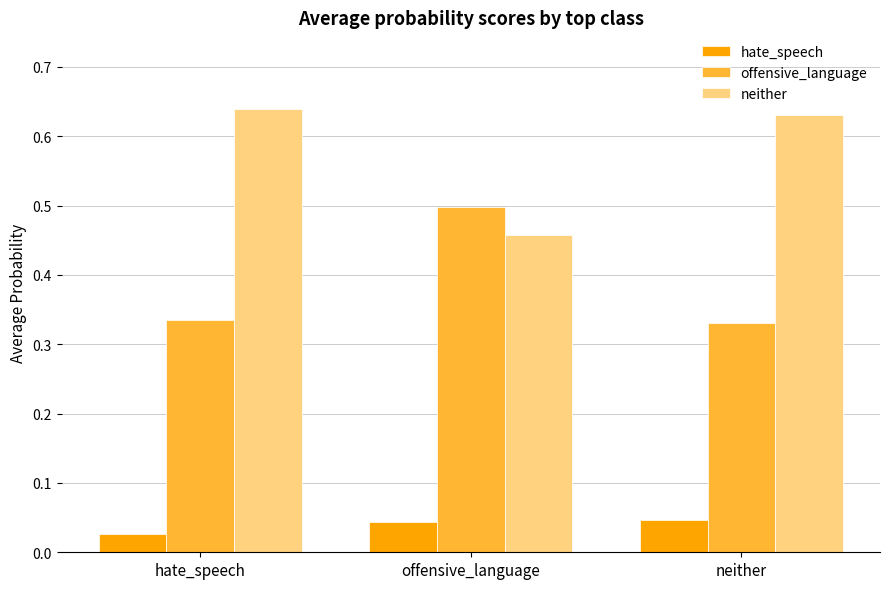

What is the label of the 2nd bar from the right?

offensive_language